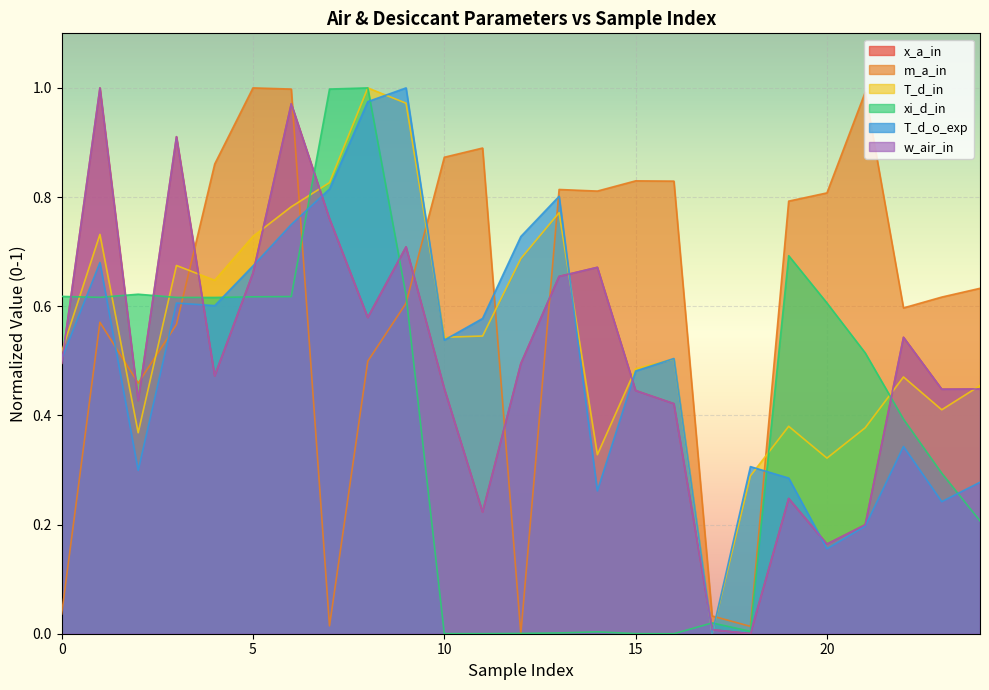

What are all the series names shown in the legend?

x_a_in, m_a_in, T_d_in, xi_d_in, T_d_o_exp, w_air_in